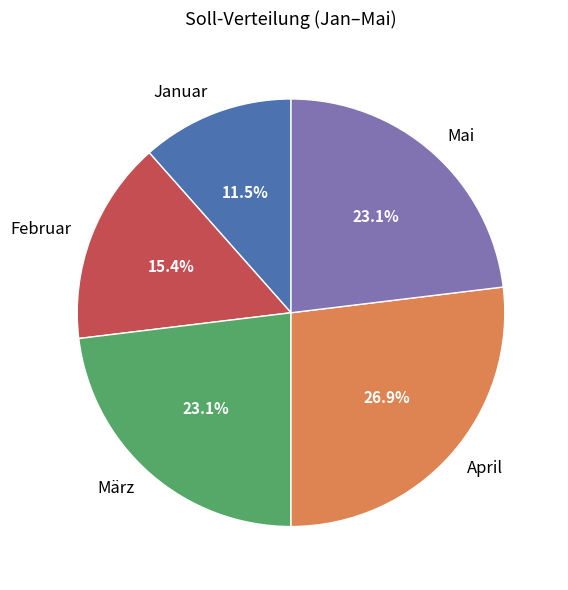

Does any single category account for the majority?

No